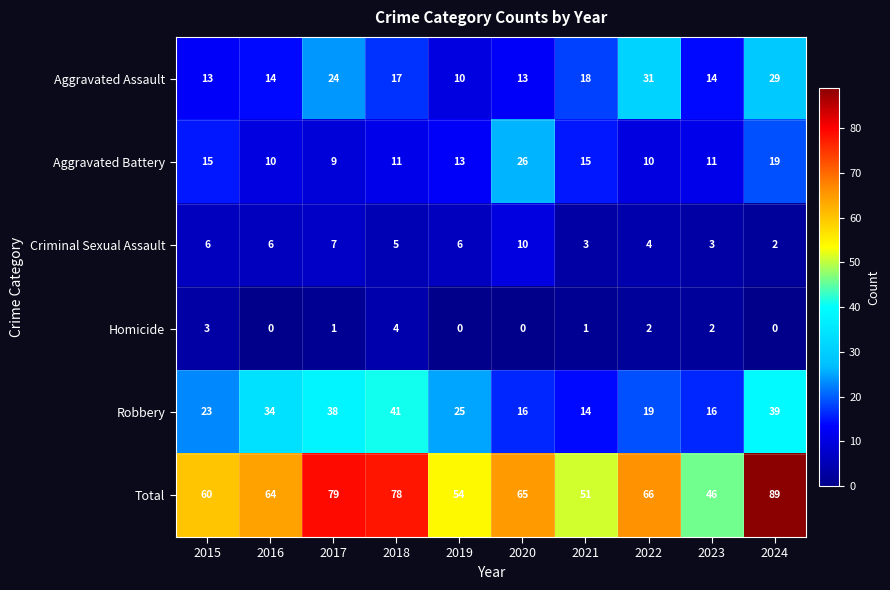

Rank the series by their maximum value, from highest to lowest.

Total, Robbery, Aggravated Assault, Aggravated Battery, Criminal Sexual Assault, Homicide